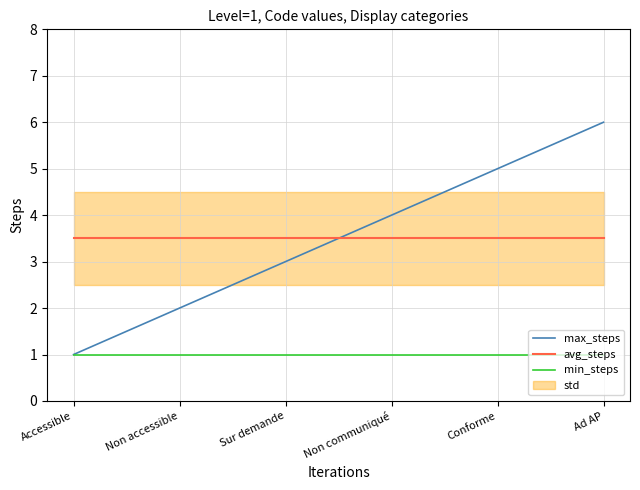

Rank the series at Sur demande from highest to lowest value.

avg_steps, max_steps, min_steps